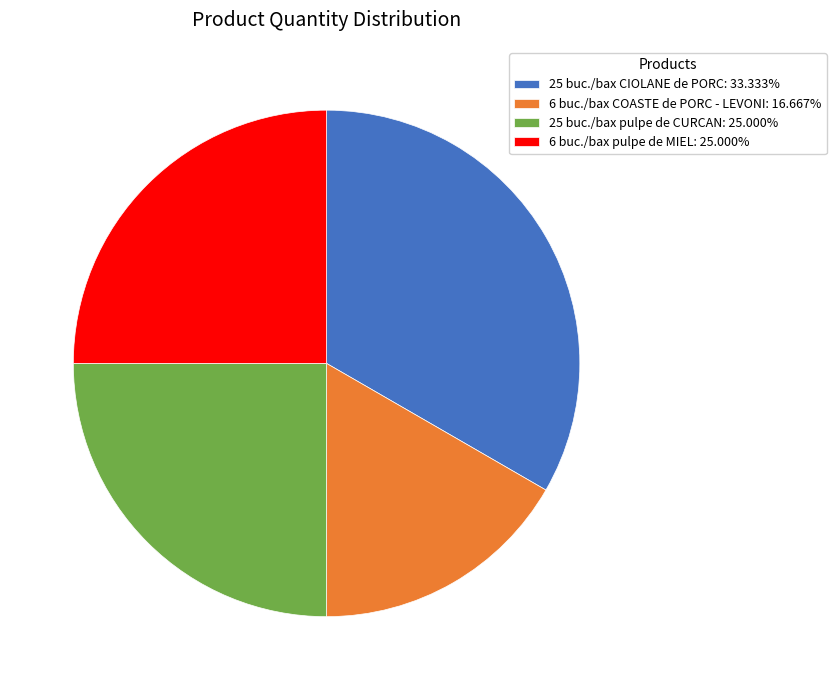

What is the ratio of the value at 25 buc./bax pulpe de CURCAN: 25.000% to the value at 6 buc./bax pulpe de MIEL: 25.000%?

1.0